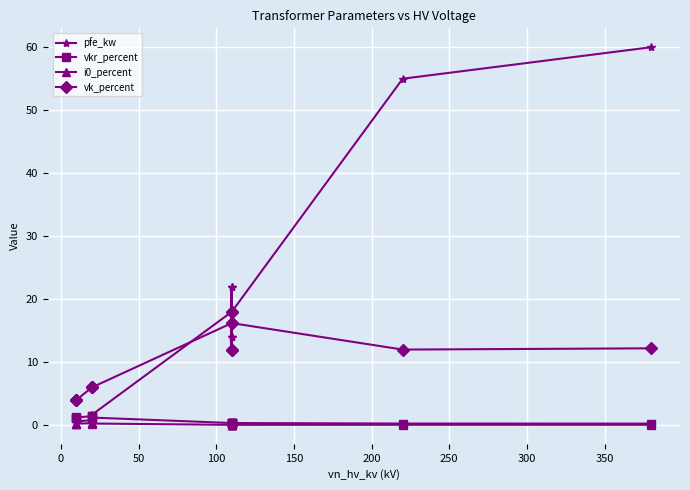

What is the maximum value shown in the chart?

60.0